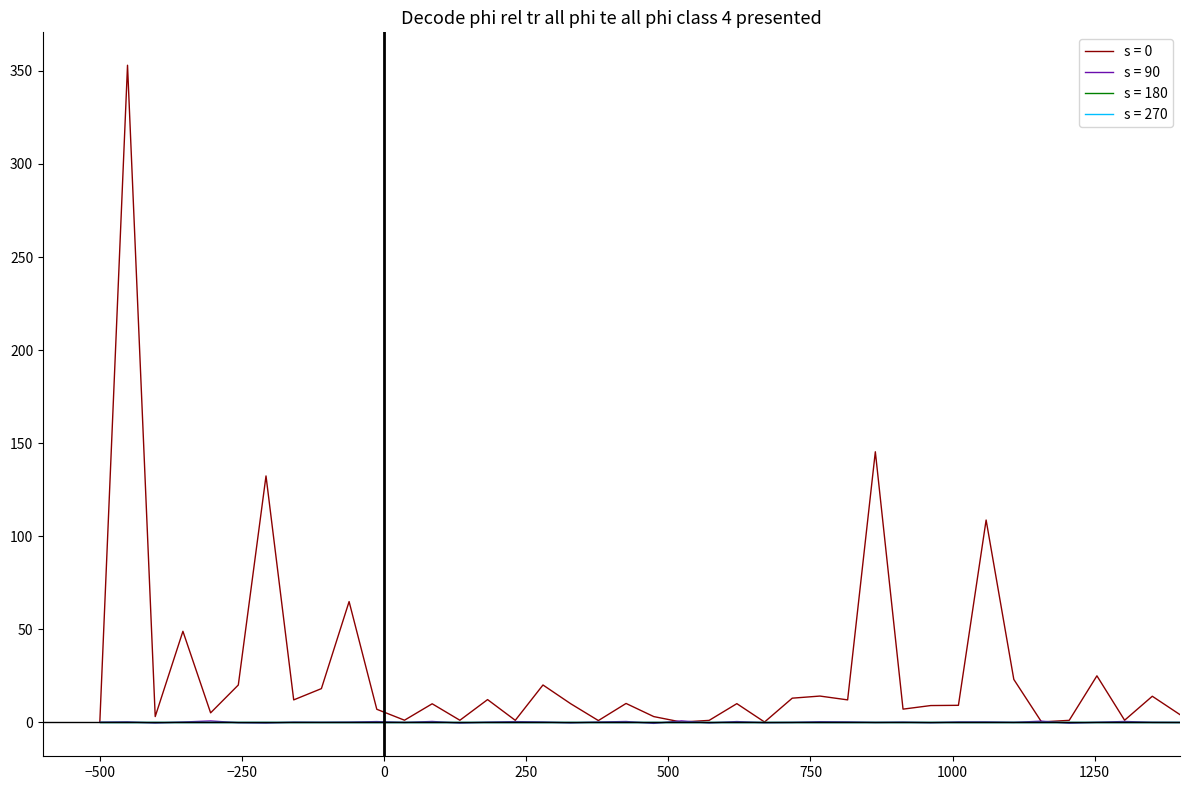

Does the chart display data point markers on the line(s)?

No